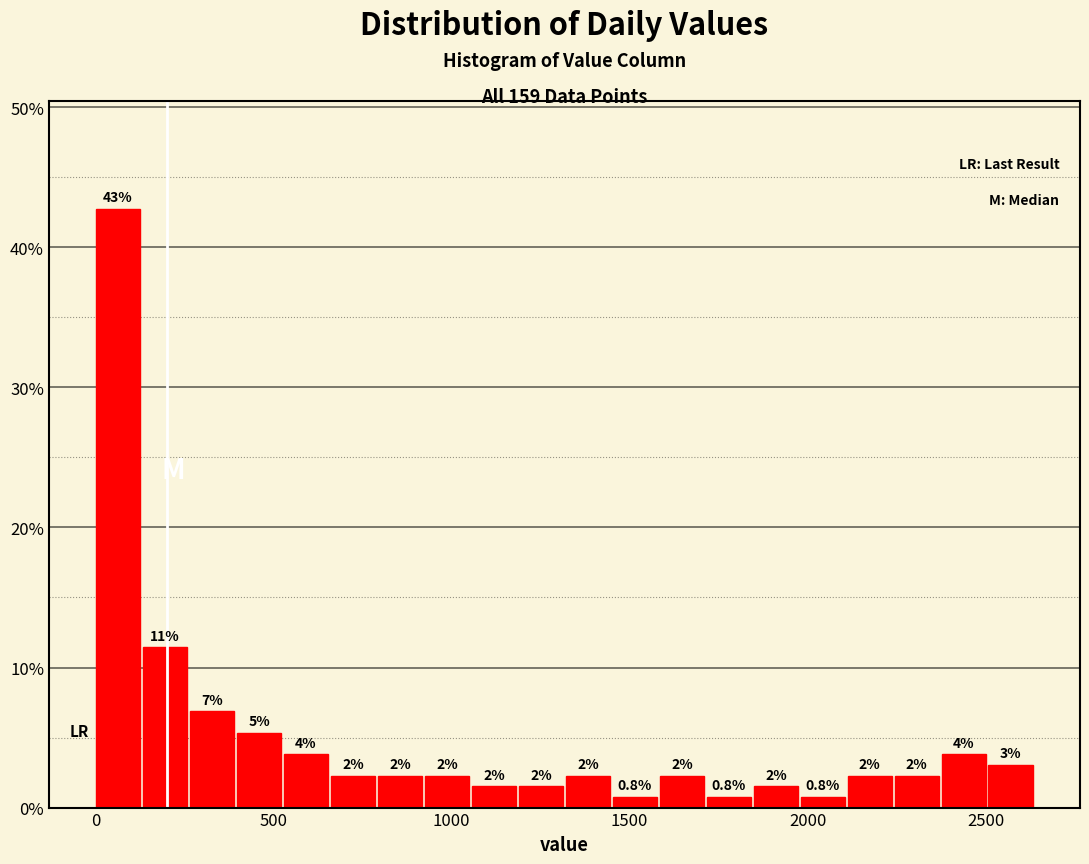

Around what value on the x-axis is the tallest bar? Give the approximate position of its centre, as read against the axis.

50